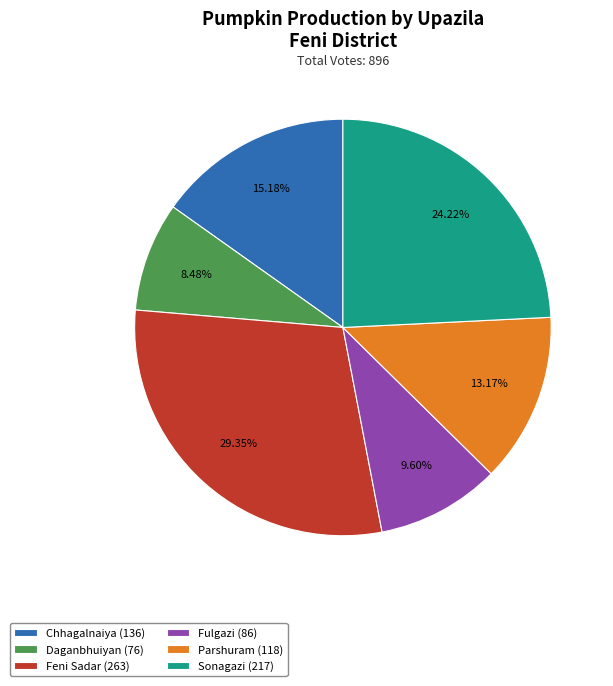

Is there a majority slice in this chart?

No